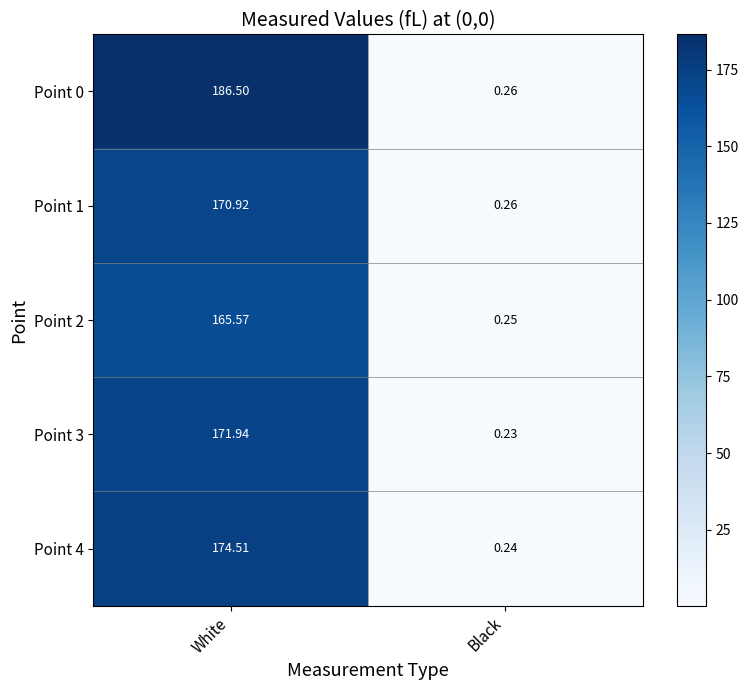

How many values in the Point 4 series exceed 174?

1